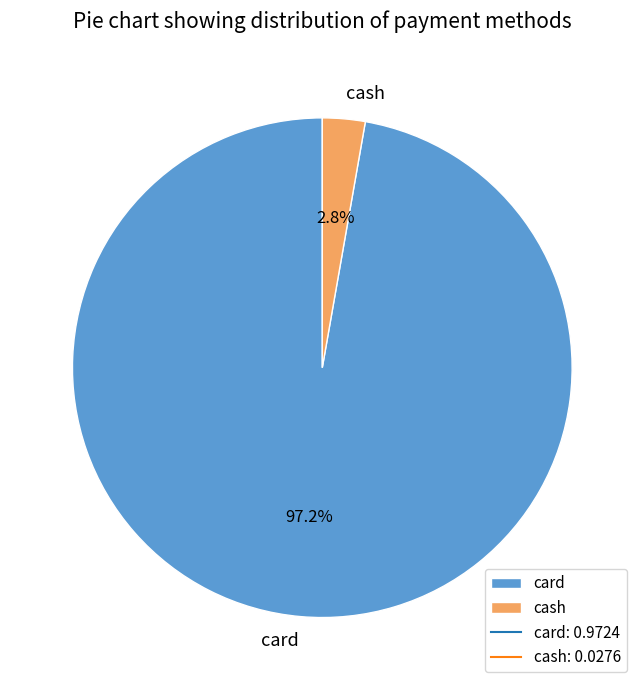

What is the majority slice?

card